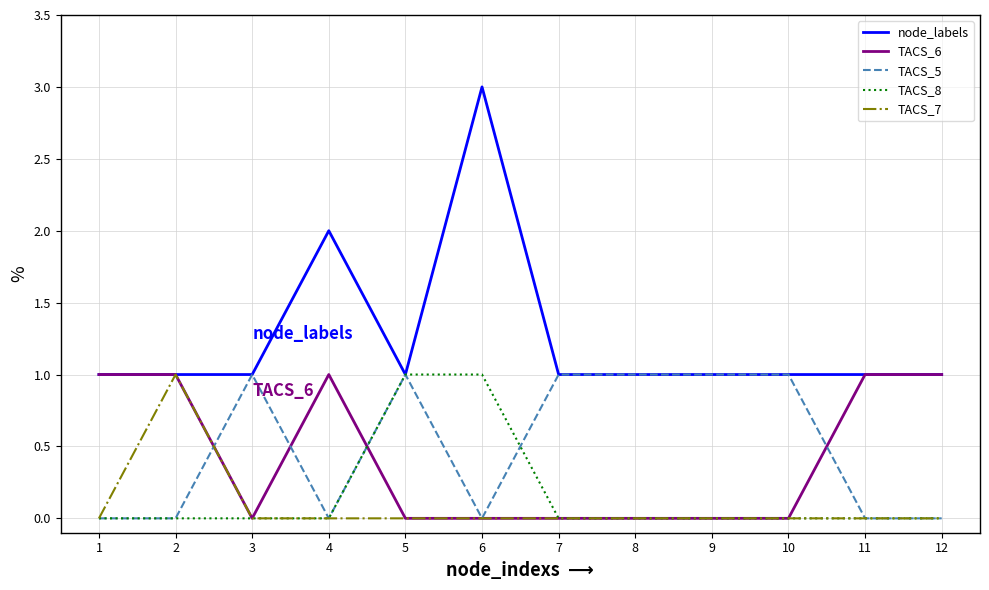

Is this an area chart (filled region under the line)?

No